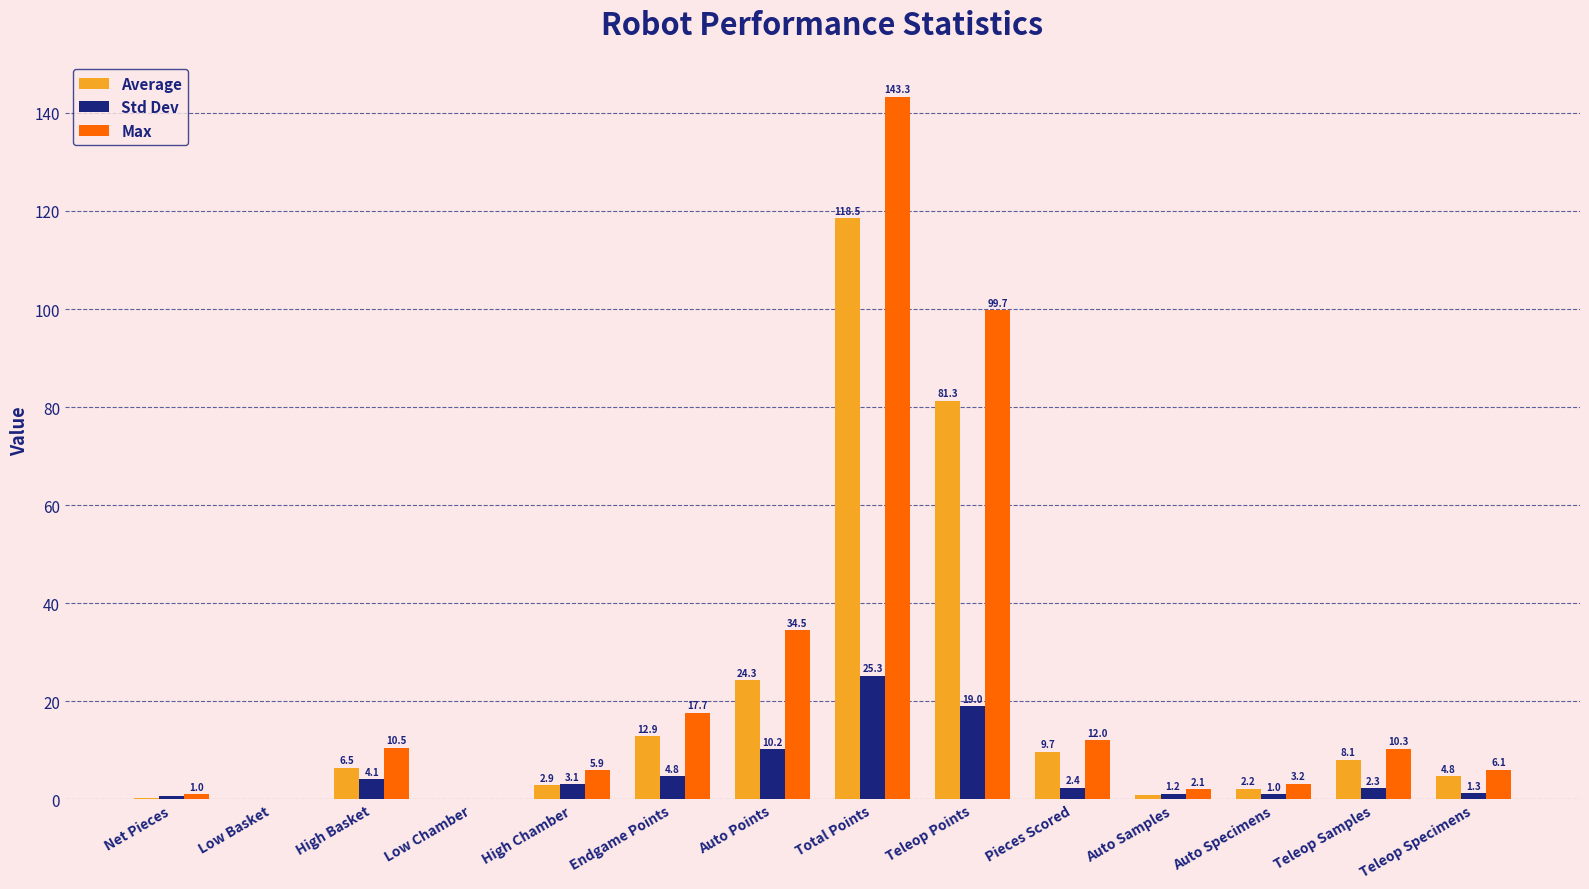

Does the chart contain stacked bars?

No